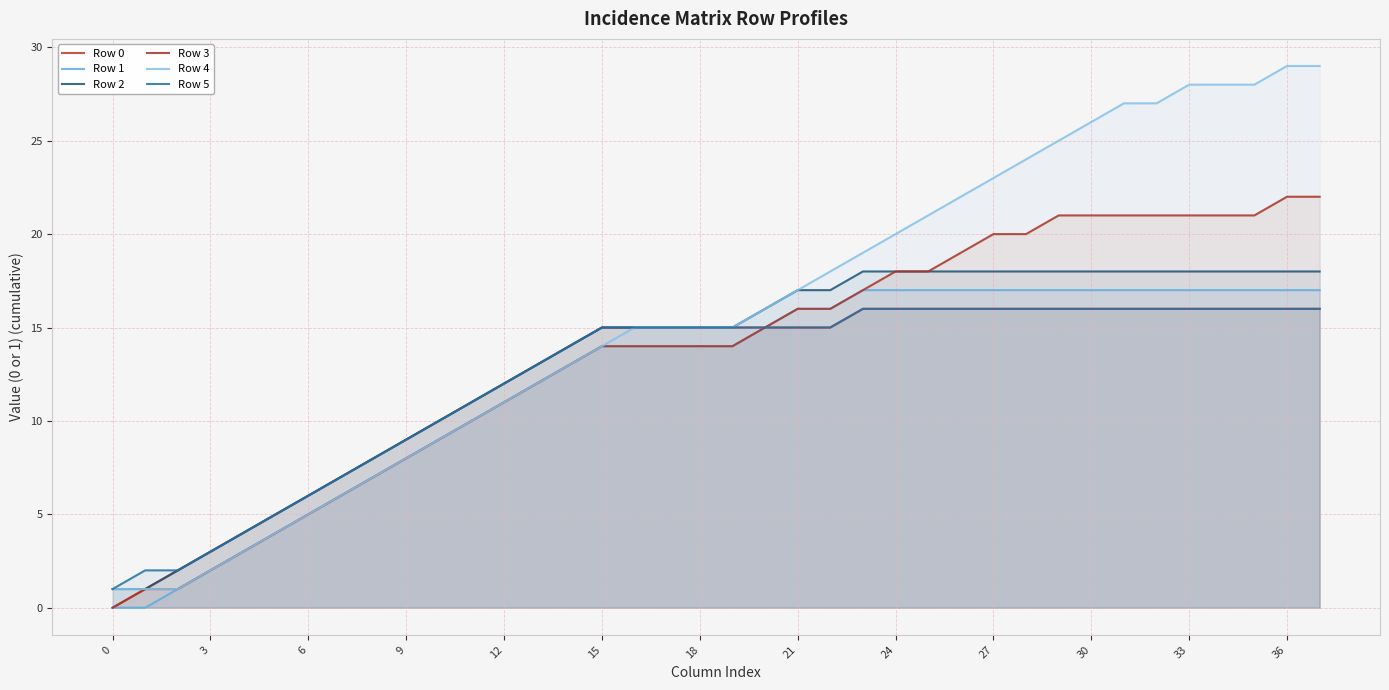

True or false: Row 4 has a value of 21 at 19.

False